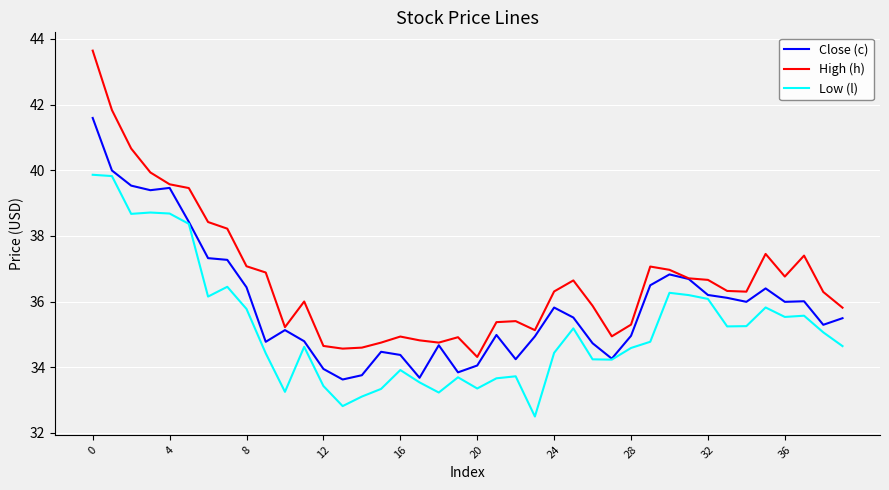

List the series in order of their peak value, highest first.

High (h), Close (c), Low (l)